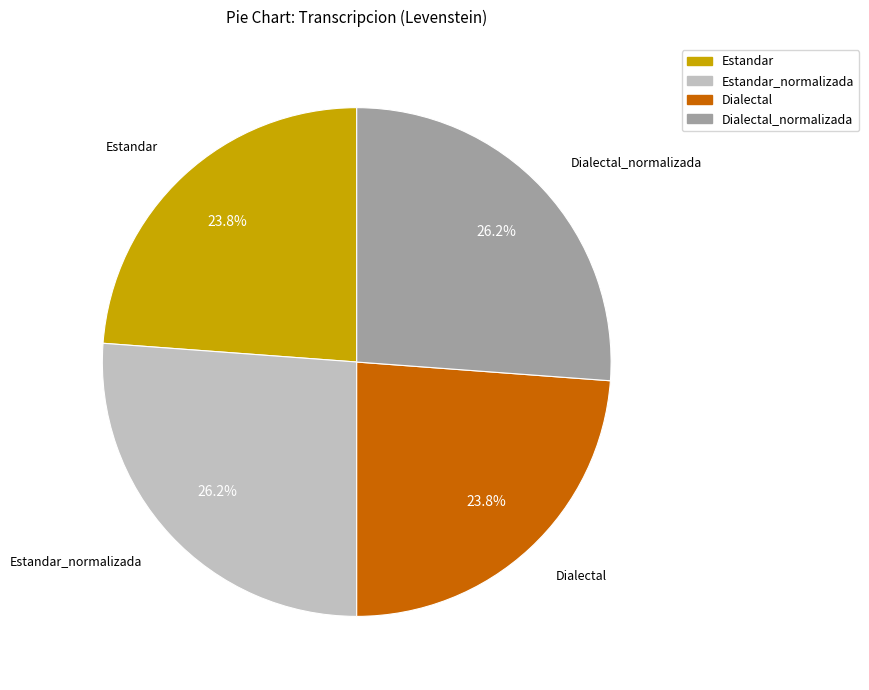

How many slices are in this pie chart?

4